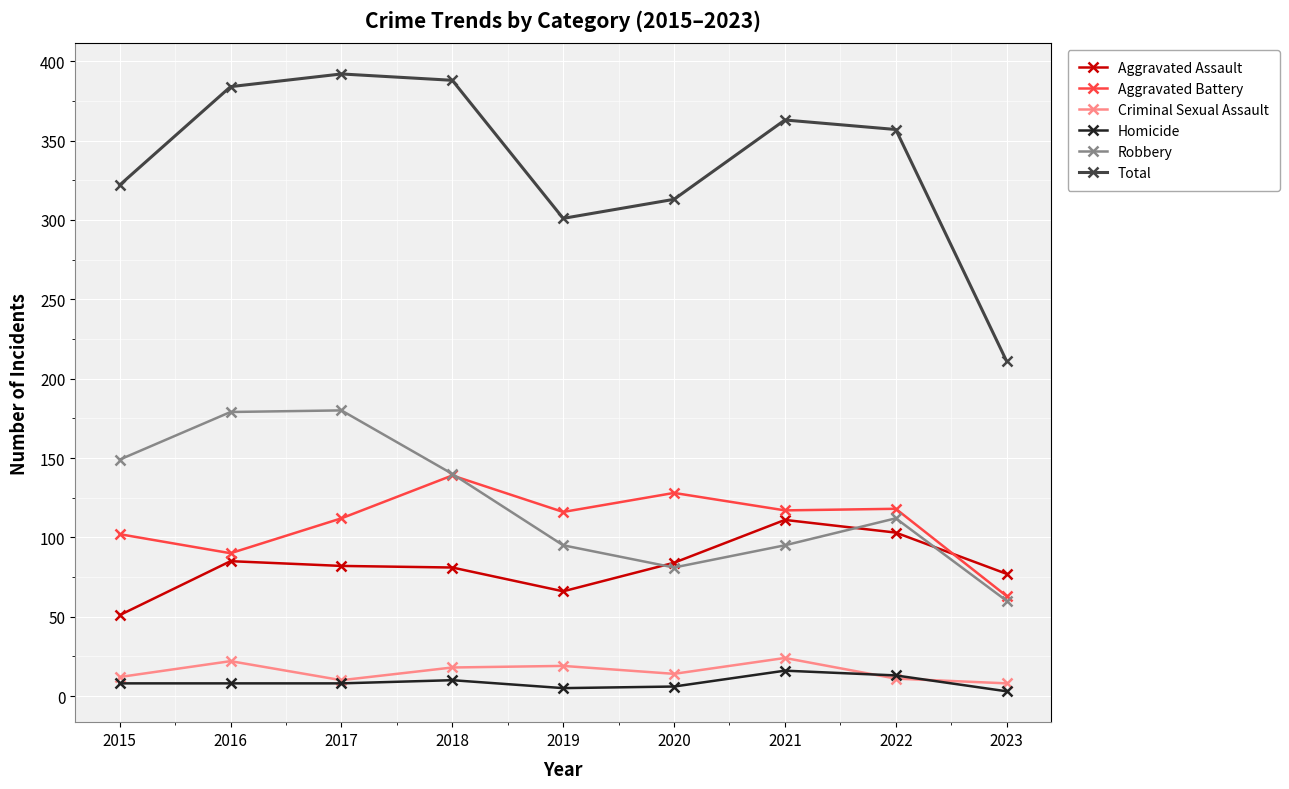

True or false: Aggravated Assault and Homicide cross at least once.

False